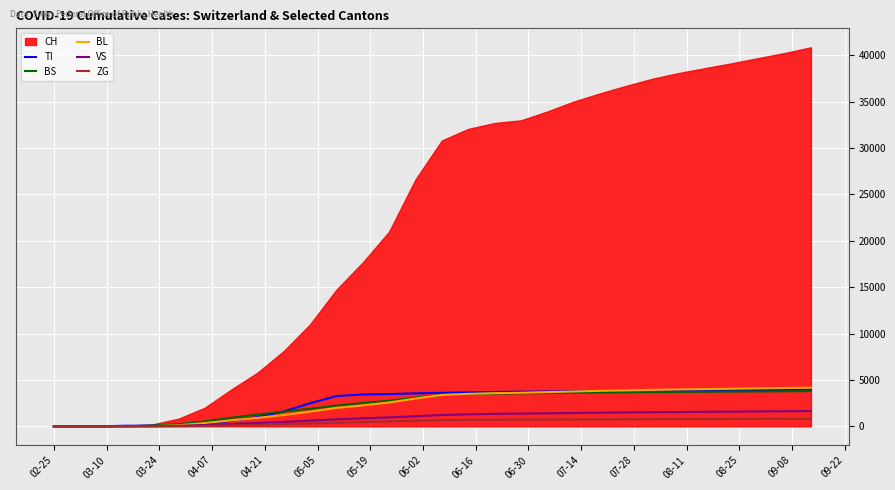

What is the maximum value for VS?

1646